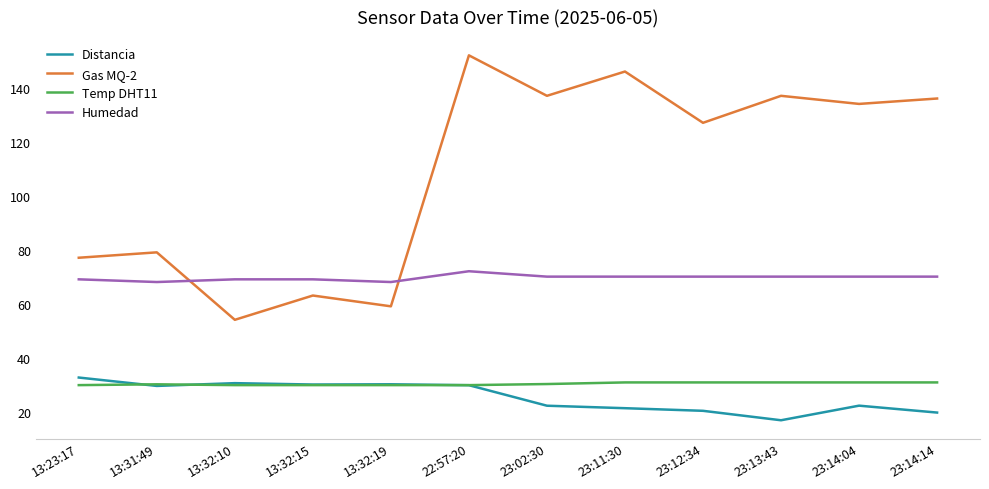

True or false: Temp DHT11 has a value of 40.0 at 13:32:10.

False